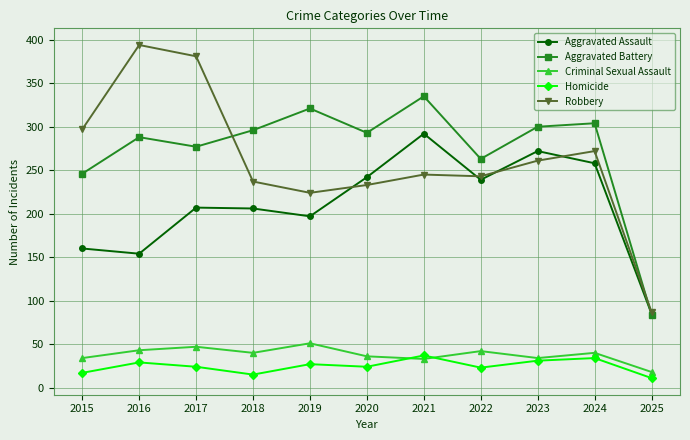

True or false: Robbery has a value of 116 at 2021.

False